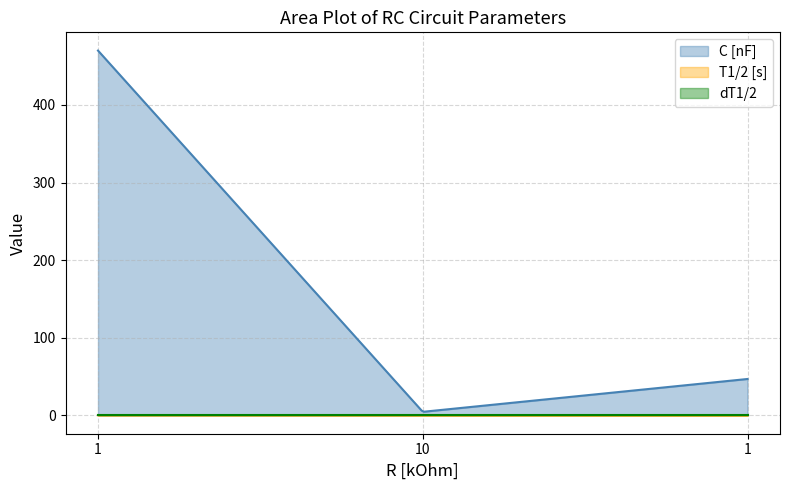

Which series changed the most between 1 and 1?

C [nF]